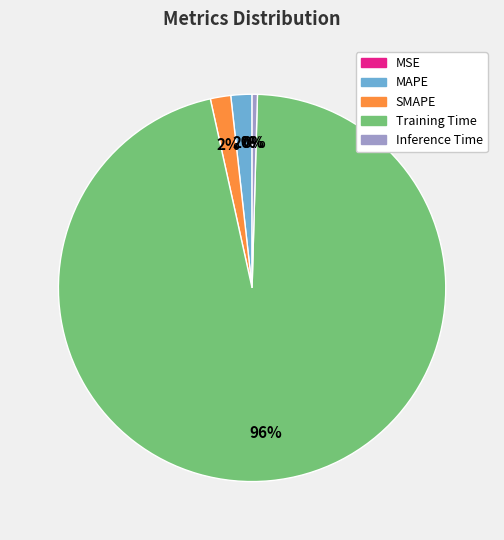

To the nearest percent, what is the difference between the largest and smallest slice percentages?

96%